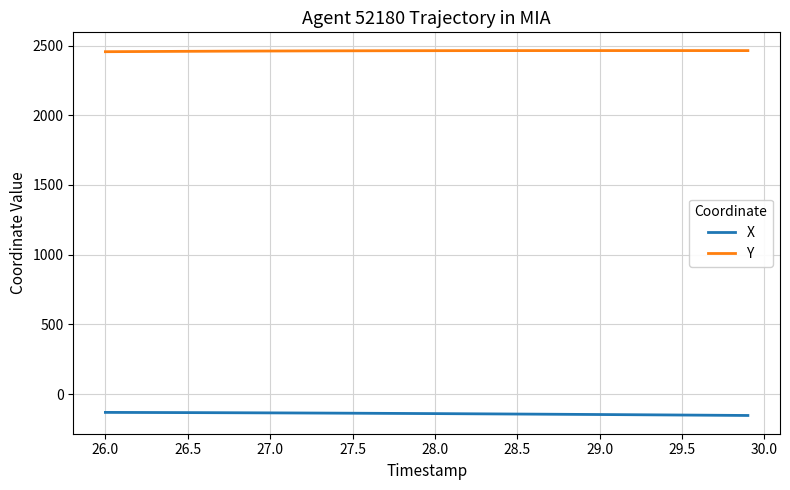

True or false: Y and X intersect in this chart.

False